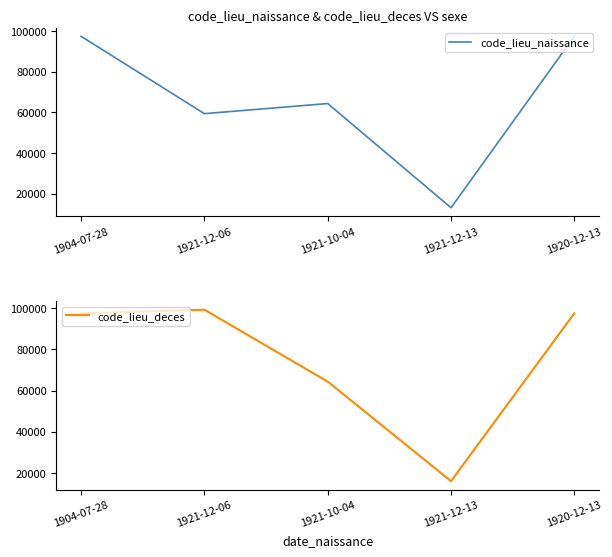

What is the average value of the code_lieu_naissance series?

66309